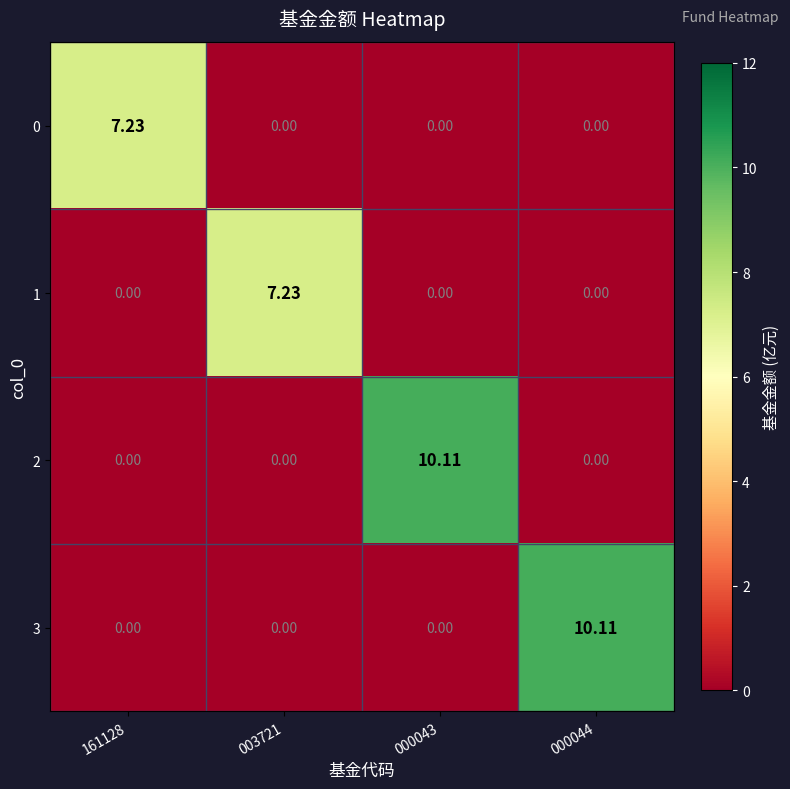

How many values in the 1 series exceed 0?

1